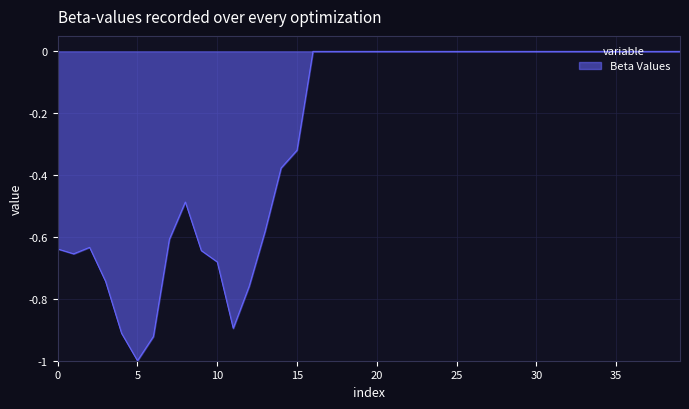

What is the minimum value shown in the chart?

-1.0